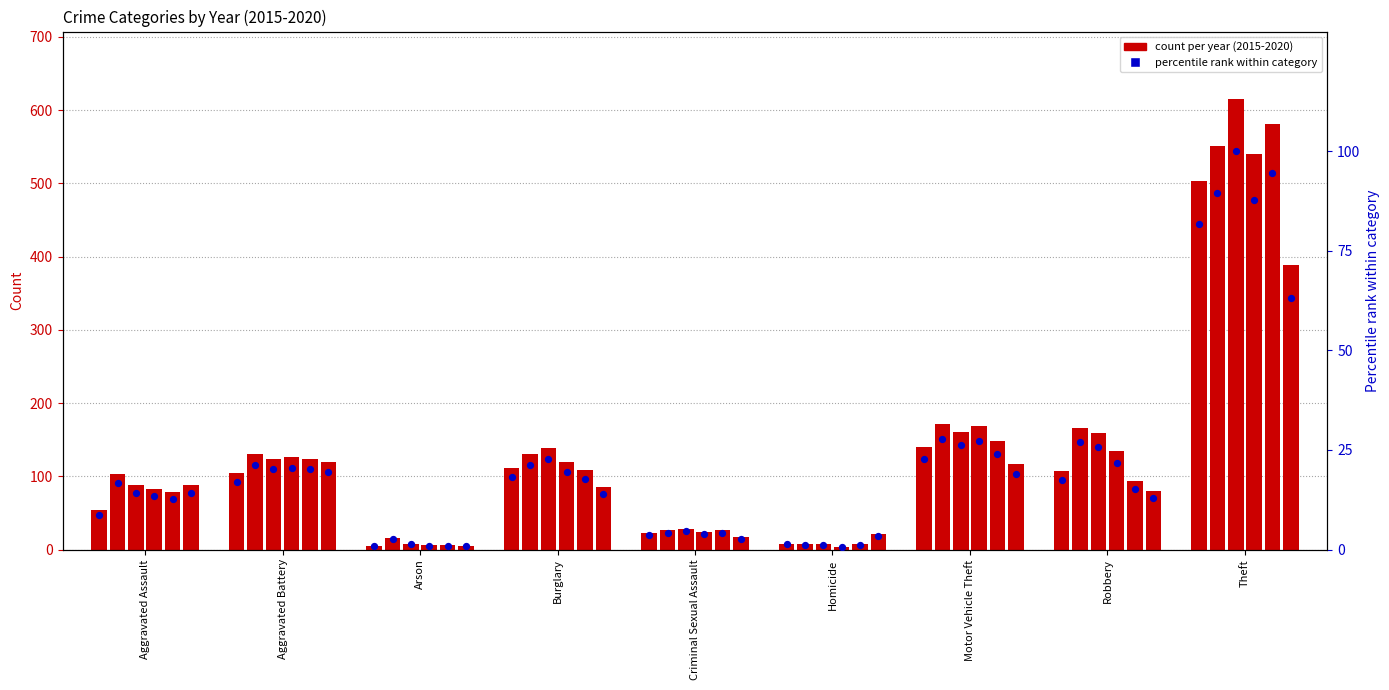

Approximately how many times larger is the value at Theft compared to Homicide?

62.9